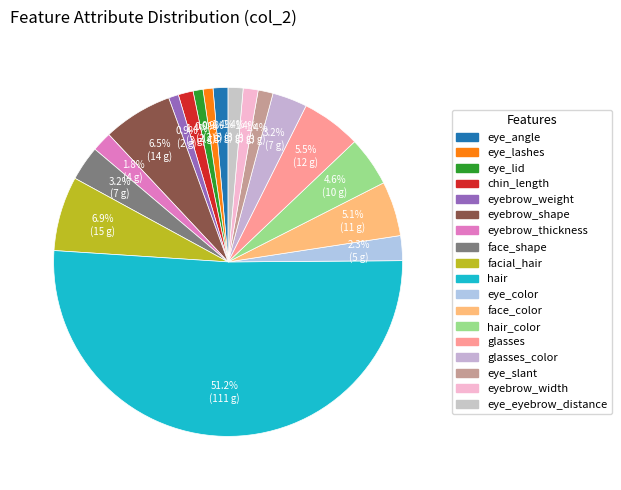

How many segments does this pie chart have?

18